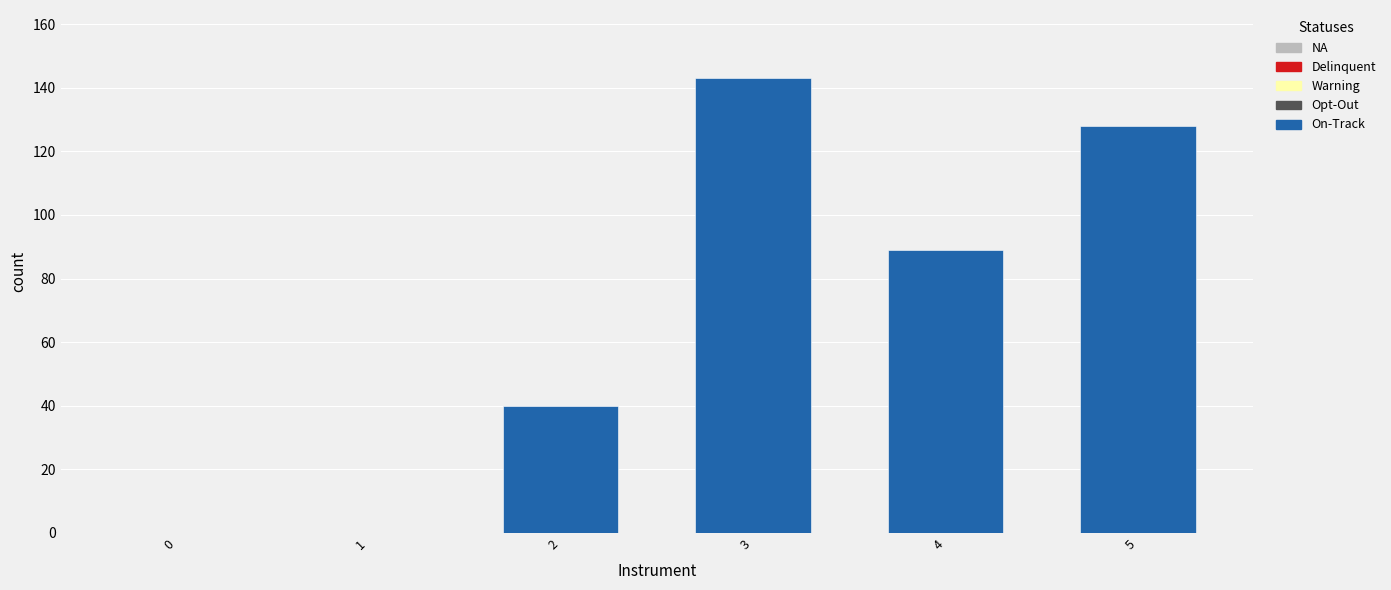

Where is the data nearest to the value 71?

4